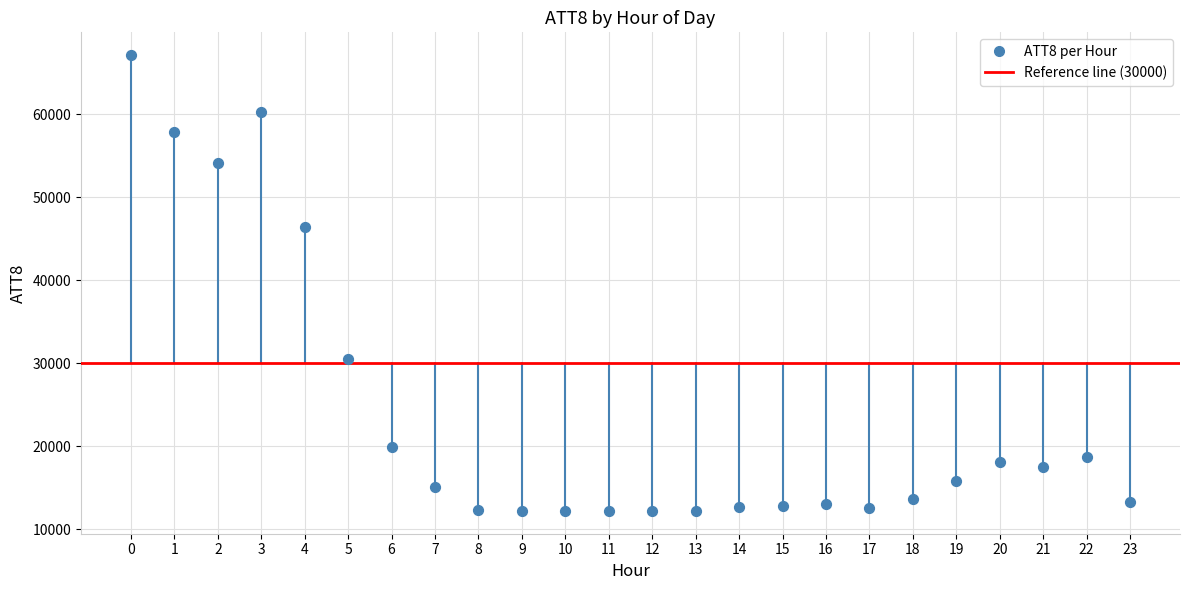

What Y value in the scatter plot is closest to 39650?

46400